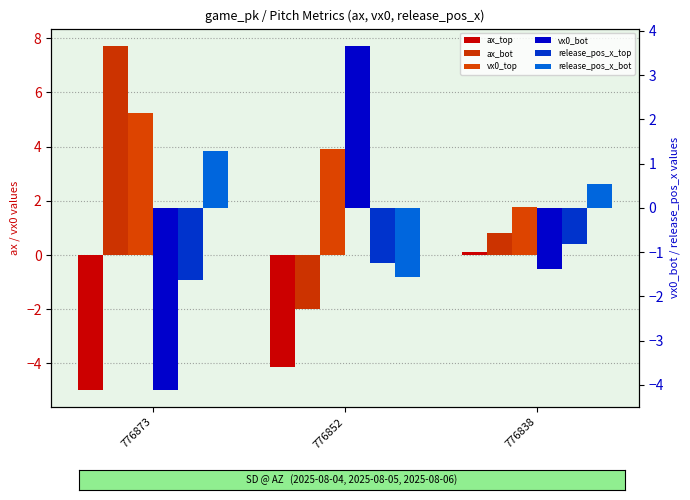

What is the value of the vx0_bot bar at the 1st from the left?

-4.1